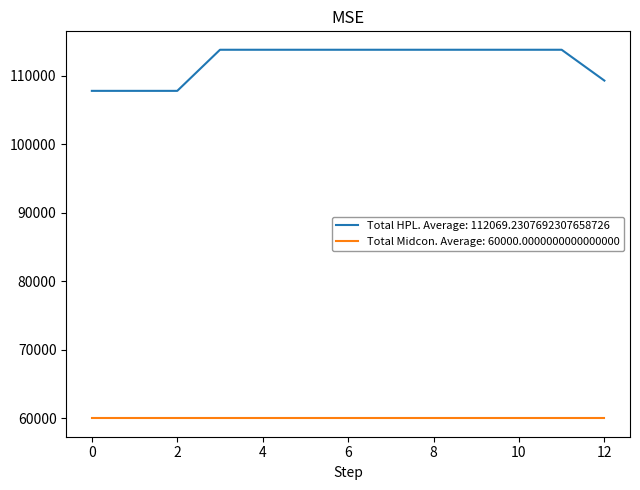

Rank the series by their average value, from lowest to highest.

Total Midcon. Average: 60000.0000000000000000, Total HPL. Average: 112069.2307692307658726